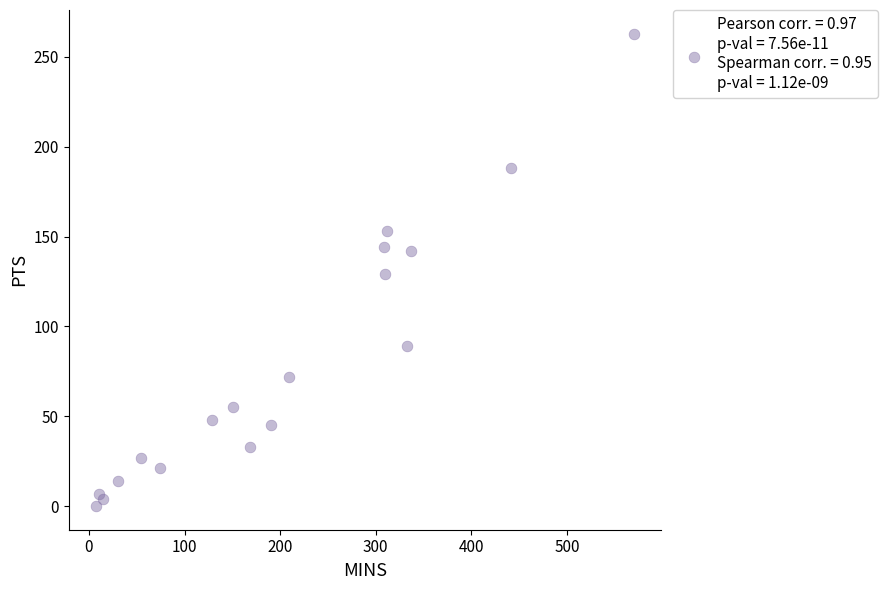

What is the range of Y values (max minus min)?

263